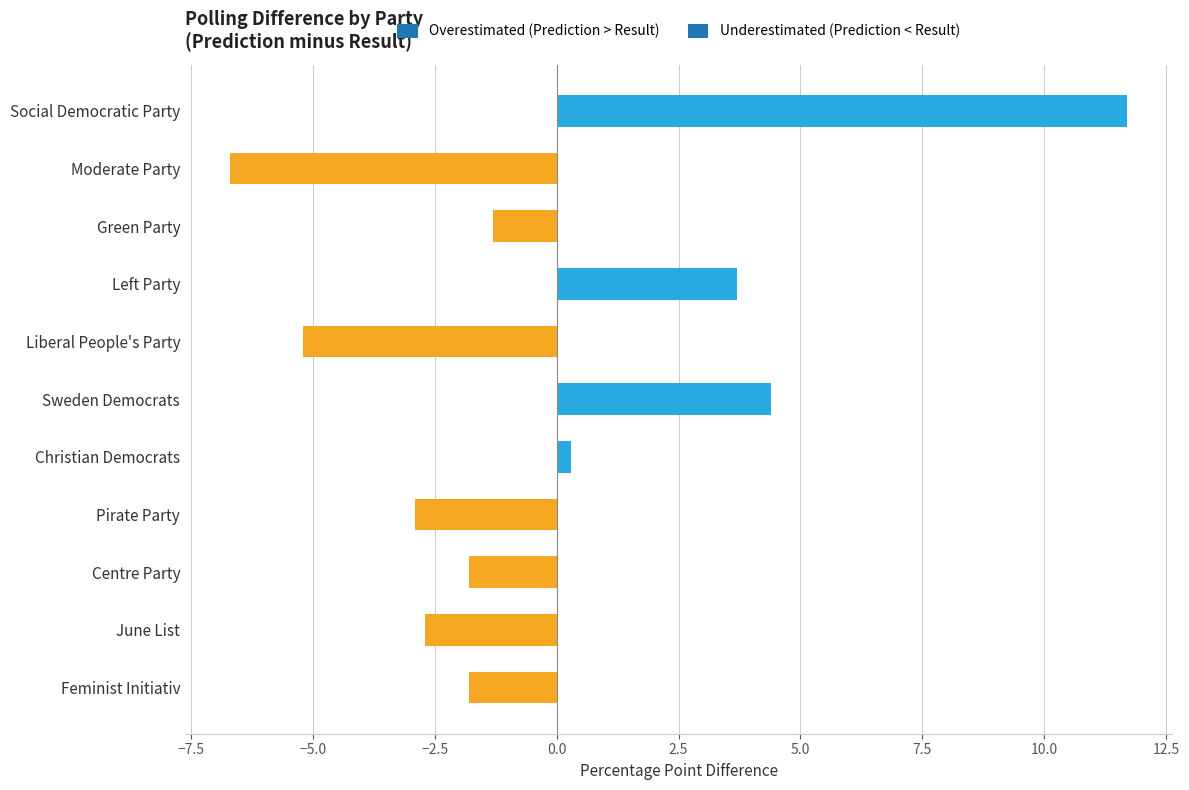

Reading top to bottom, what are all the values shown in this chart?

Social Democratic Party=11.7	Moderate Party=-6.7	Green Party=-1.3	Left Party=3.7	Liberal People's Party=-5.2	Sweden Democrats=4.4	Christian Democrats=0.3	Pirate Party=-2.9	Centre Party=-1.8	June List=-2.7	Feminist Initiativ=-1.8